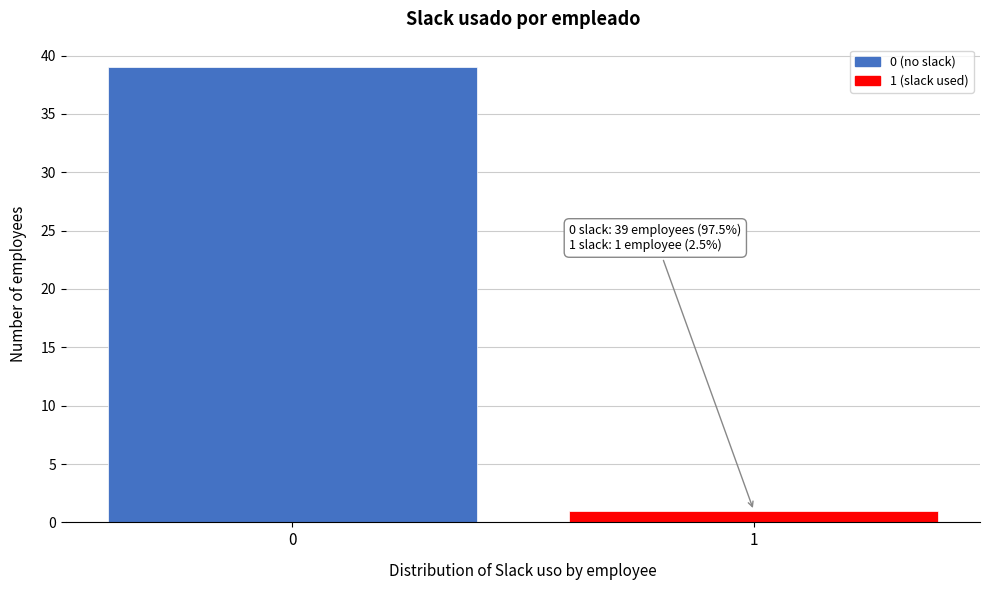

Reading right to left, transcribe all the data shown in this chart.

1	39